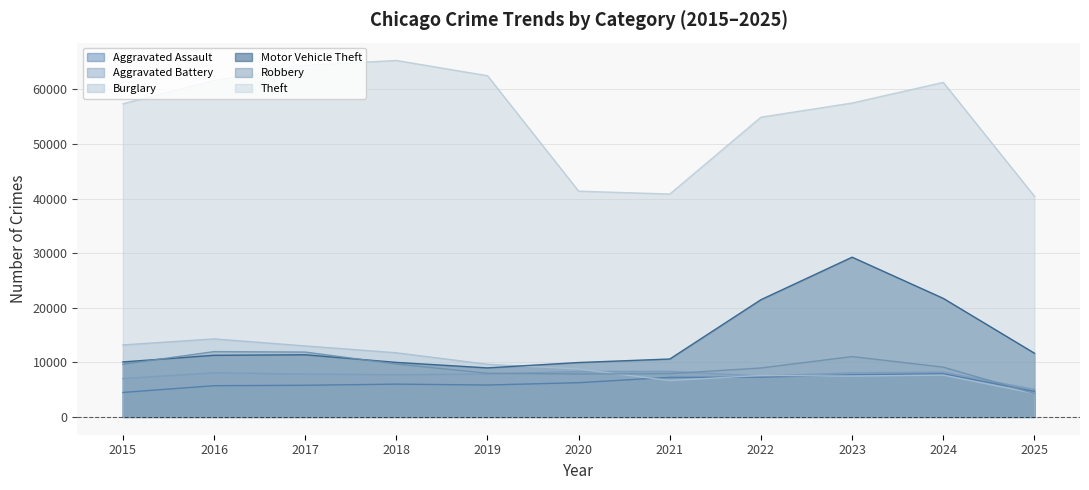

How many values in the Aggravated Assault series are below 6002?

5